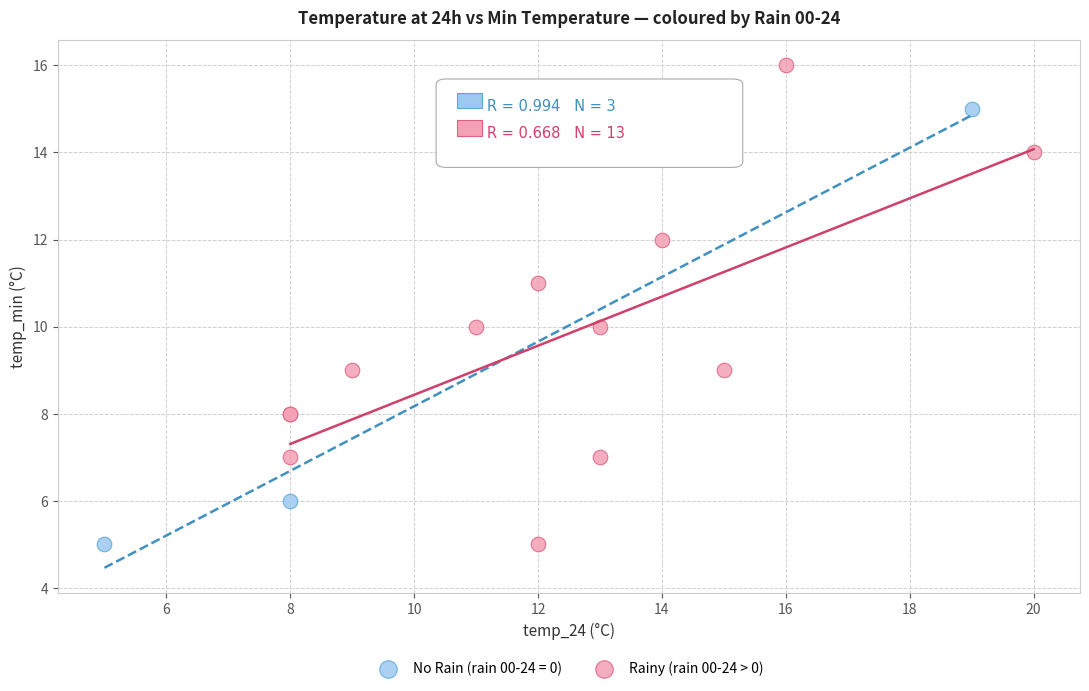

Which series reaches the maximum Y coordinate?

Rainy (rain 00-24 > 0)